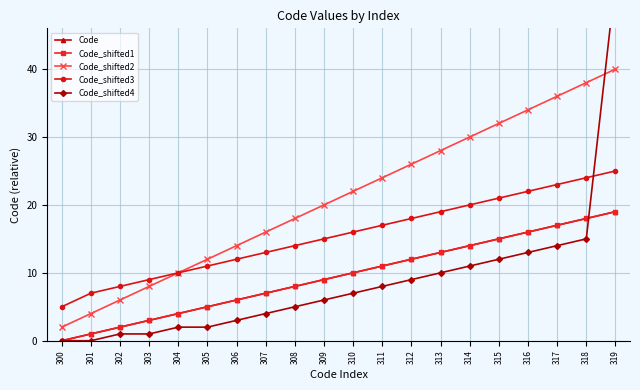

At which label does Code_shifted4 first exceed 7?

311